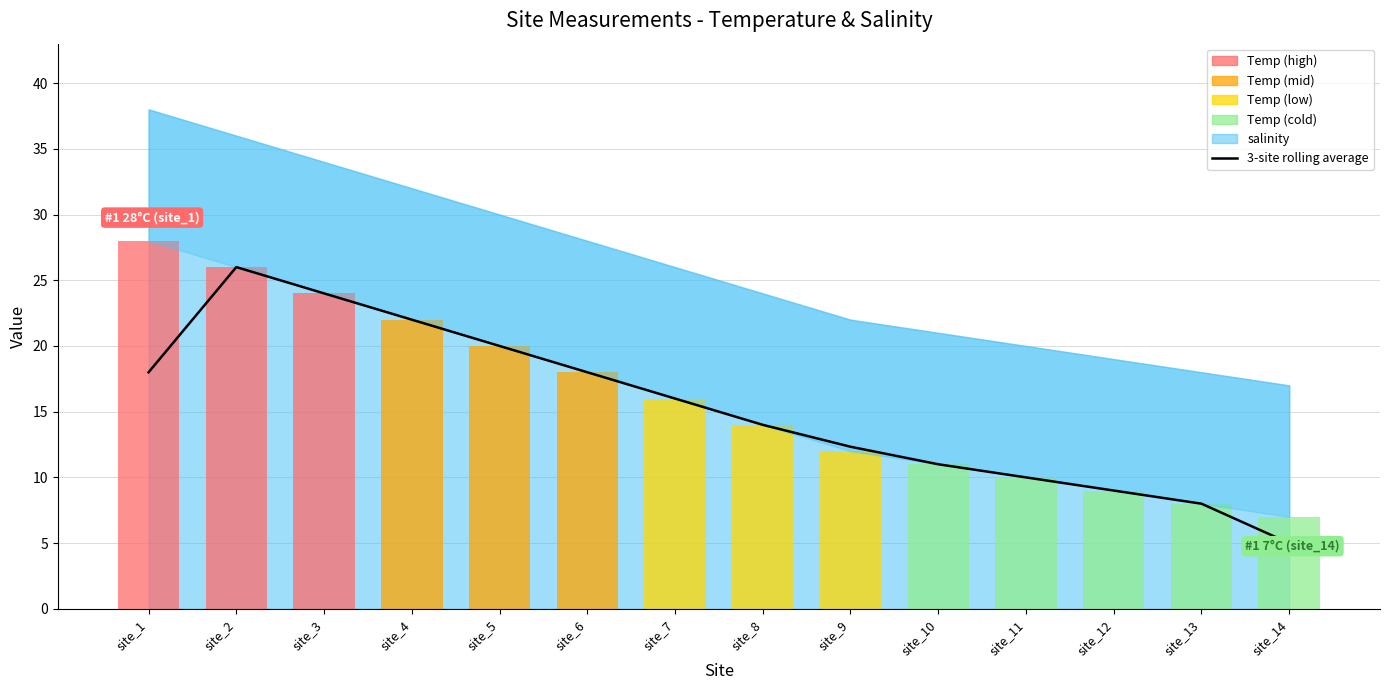

What is the change in value from site_2 to site_7?

-10.0